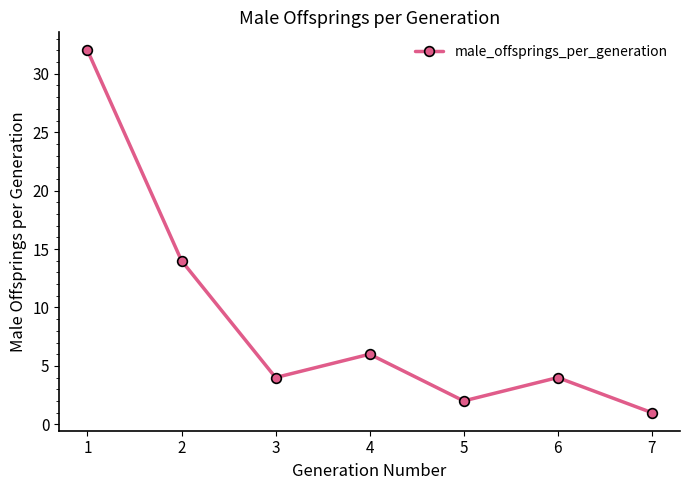

The value at 5 is 2. True or false?

True